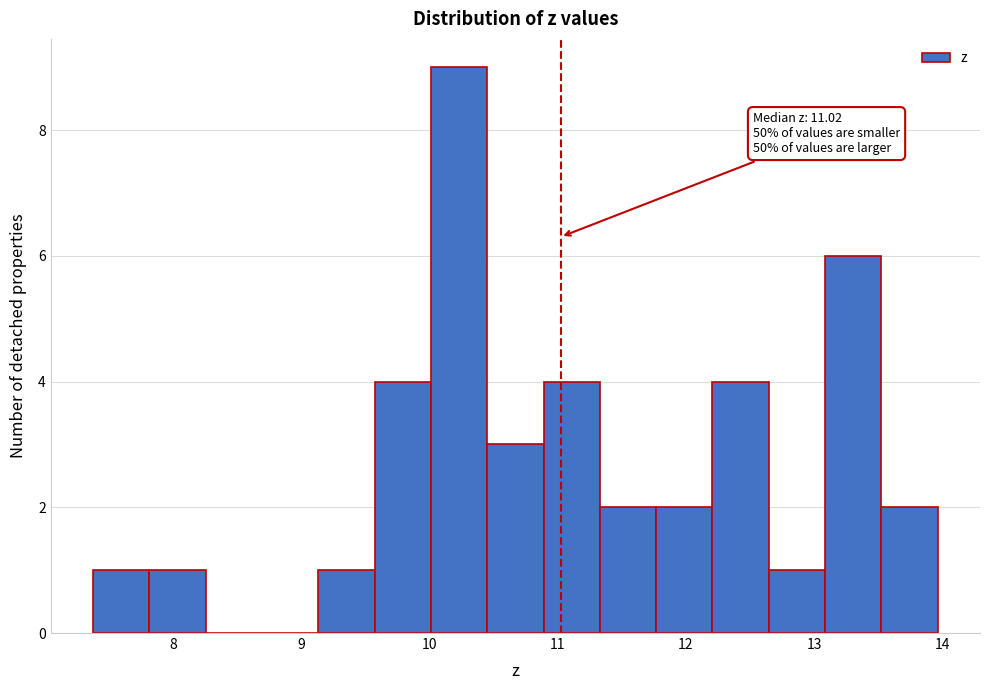

Over which range of the x-axis is the bar tallest?

10.0 to 10.4